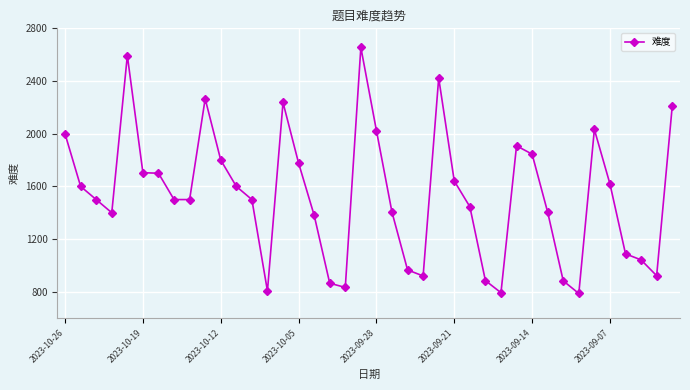

True or false: there are more than 2 points higher than both neighbors.

True